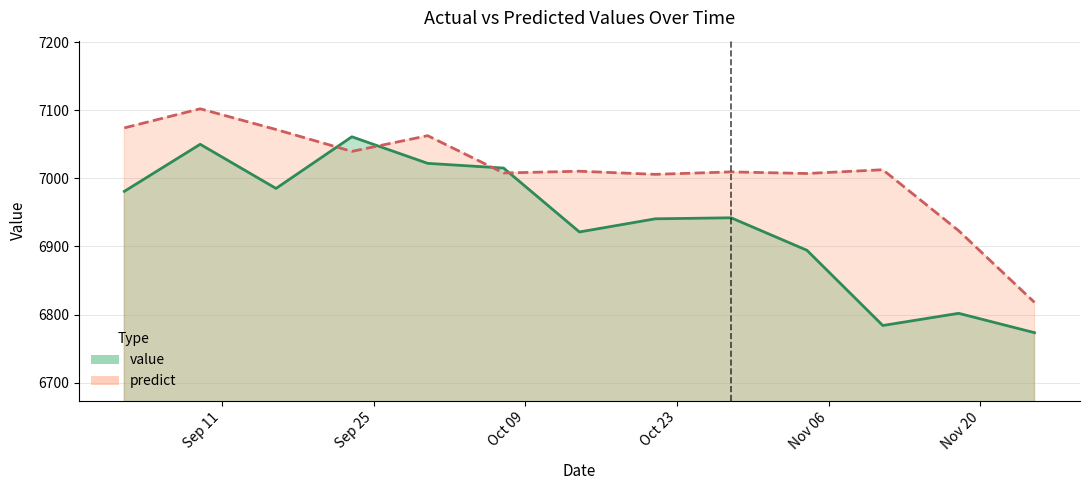

What is the value of the predict point at the 4th from the left?

7039.4